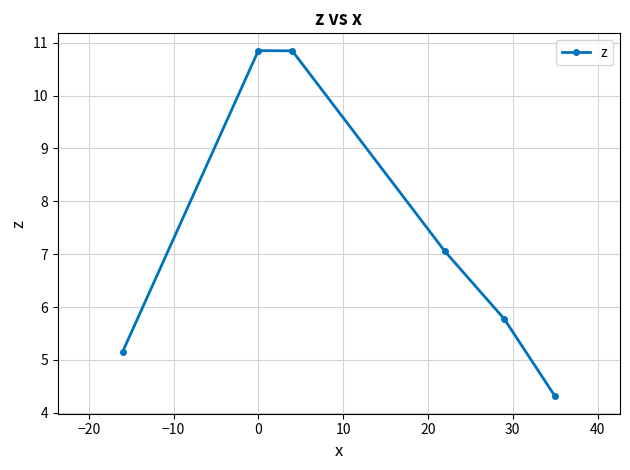

Reading right to left, what are all the values shown in this chart?

4.3	5.8	7.1	10.8	10.8	5.2